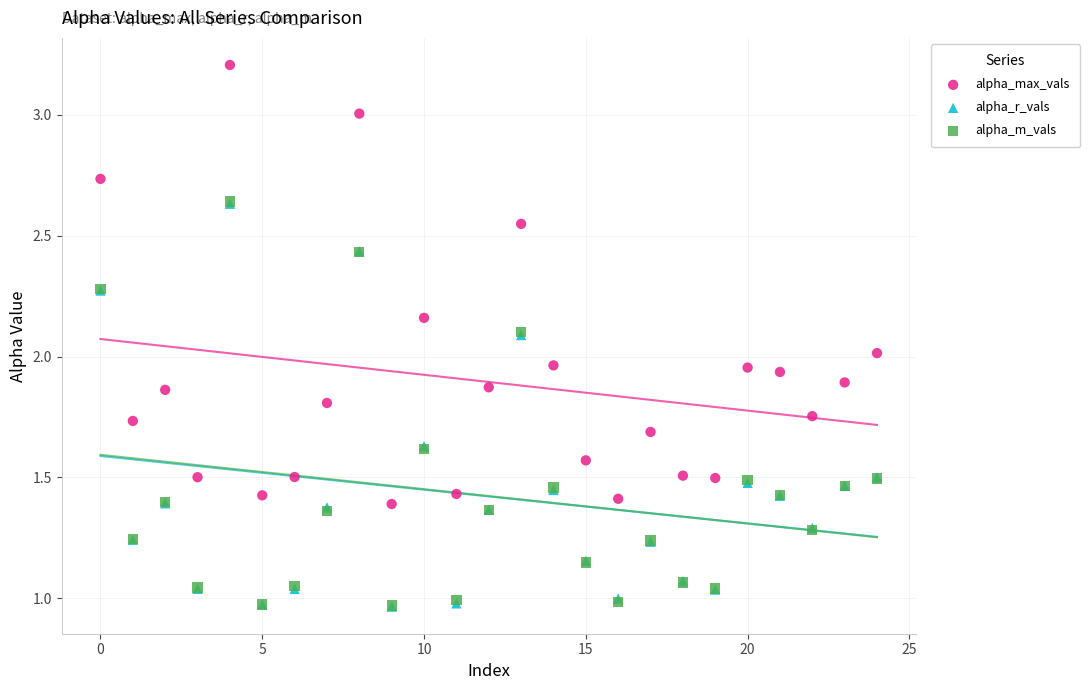

Which series has the widest spread of Y values?

alpha_max_vals